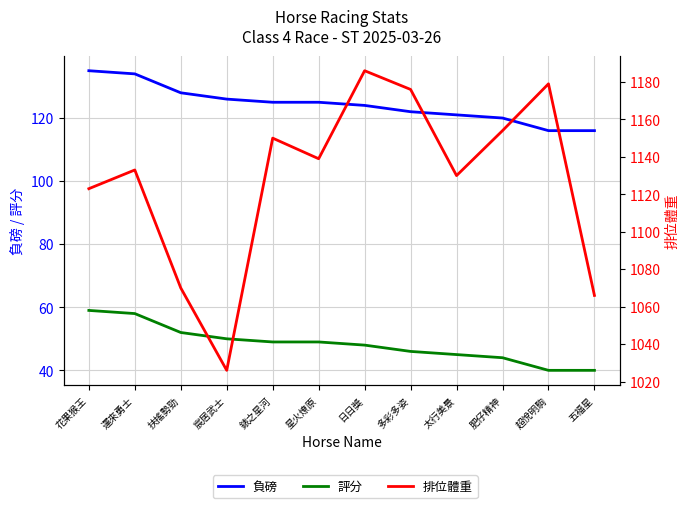

What is the difference between the highest and lowest values at 超悅明駒?

1139